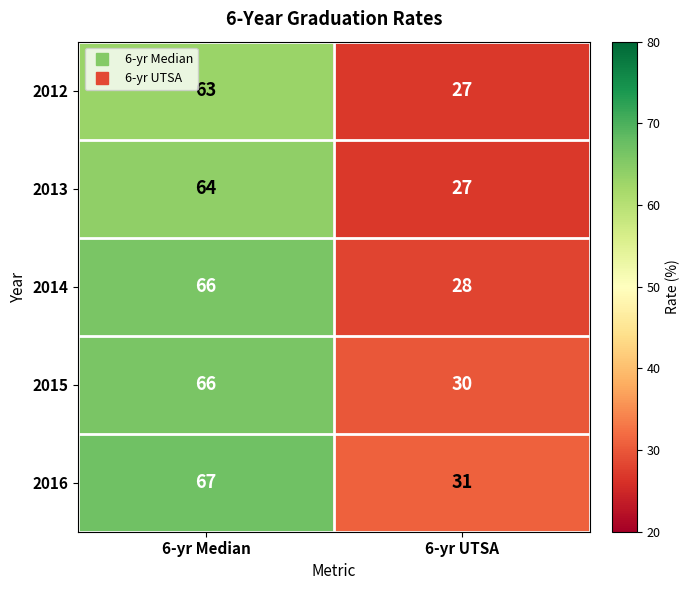

What is the spread (max minus min) of values at 6-yr UTSA?

4